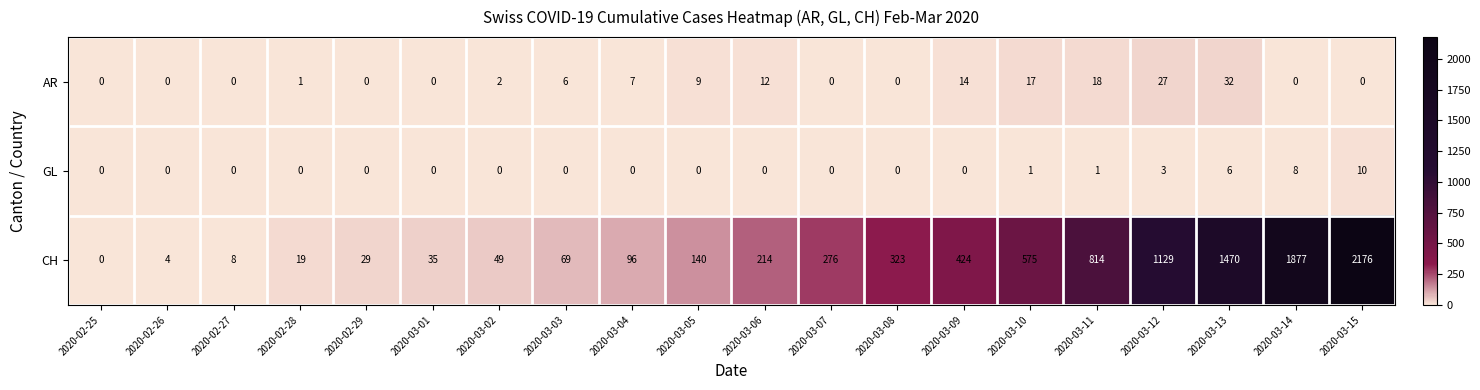

What is the difference between the CH values at 2020-03-10 and 2020-02-28?

556